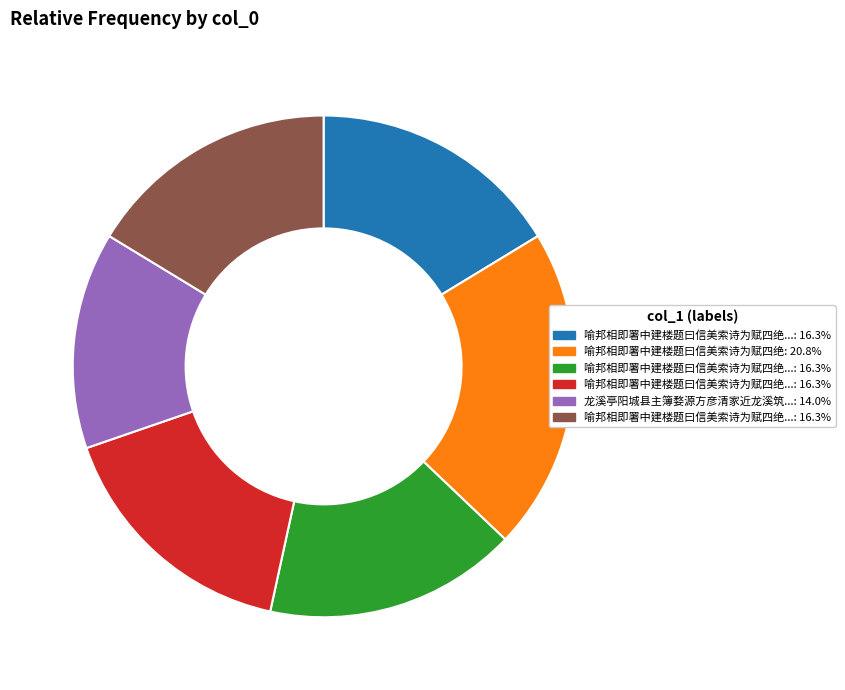

Is there any slice that represents more than half of the pie?

No